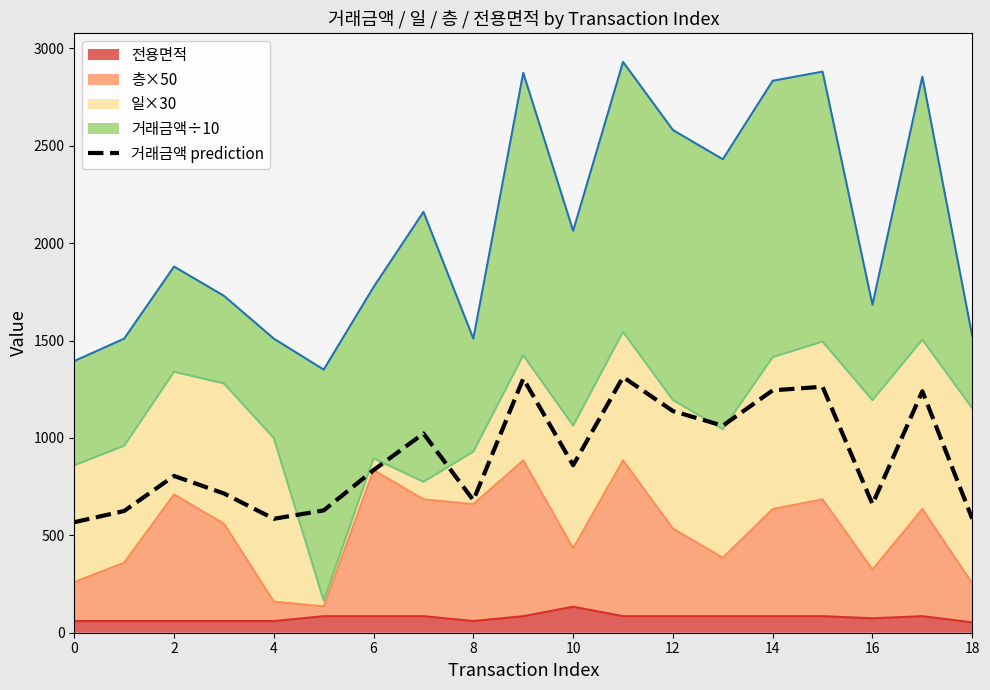

Does the chart display data point markers on the line(s)?

No